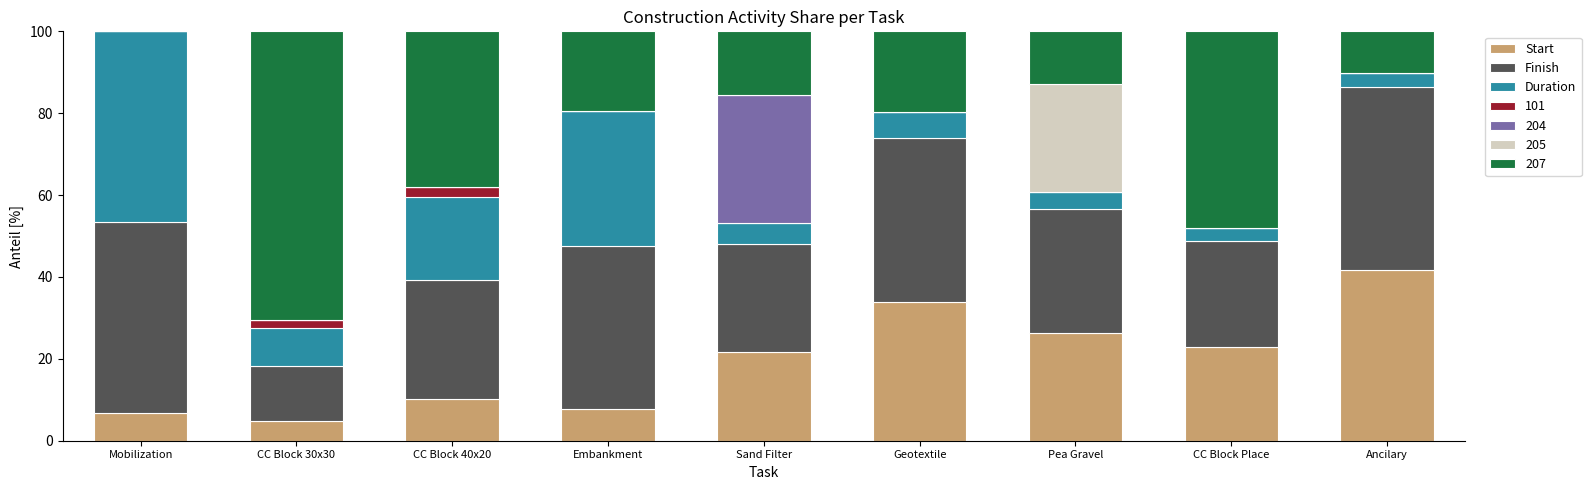

Which category has the highest value in the Start series?

Ancilary